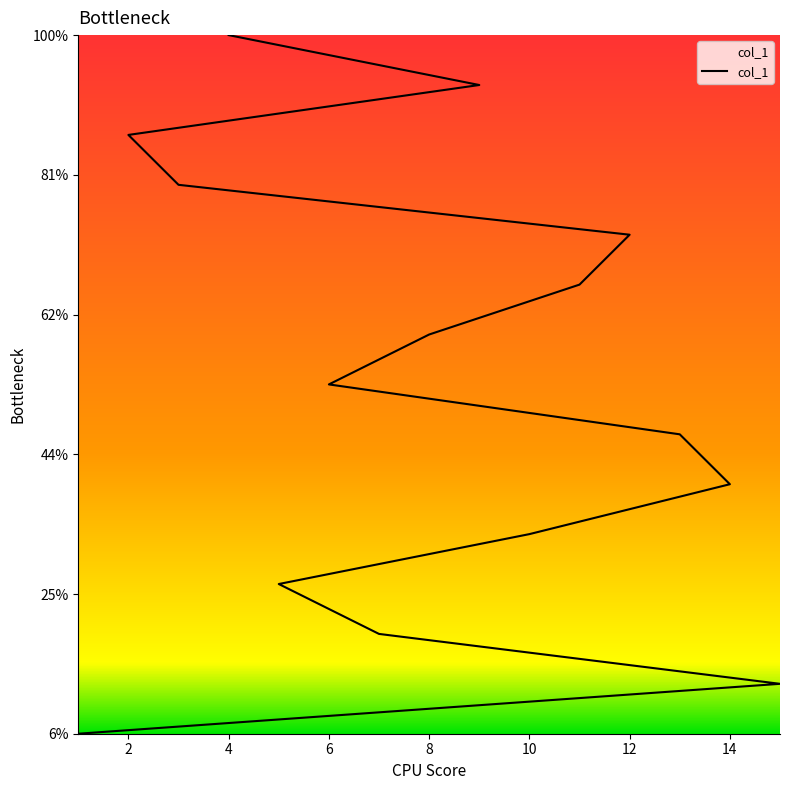

What is the ratio of the value at 9 to the value at 2?

1.1